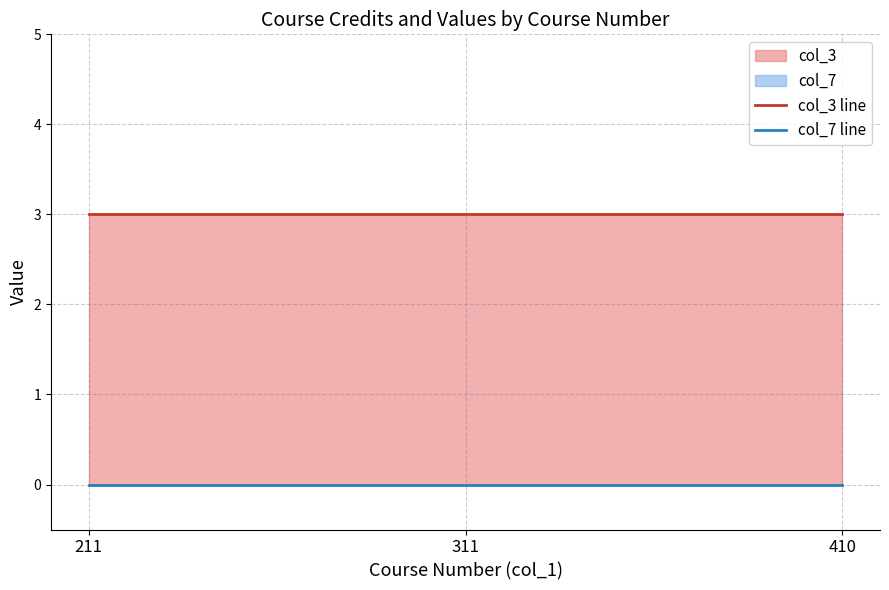

At which label does col_3 line reach its peak?

211